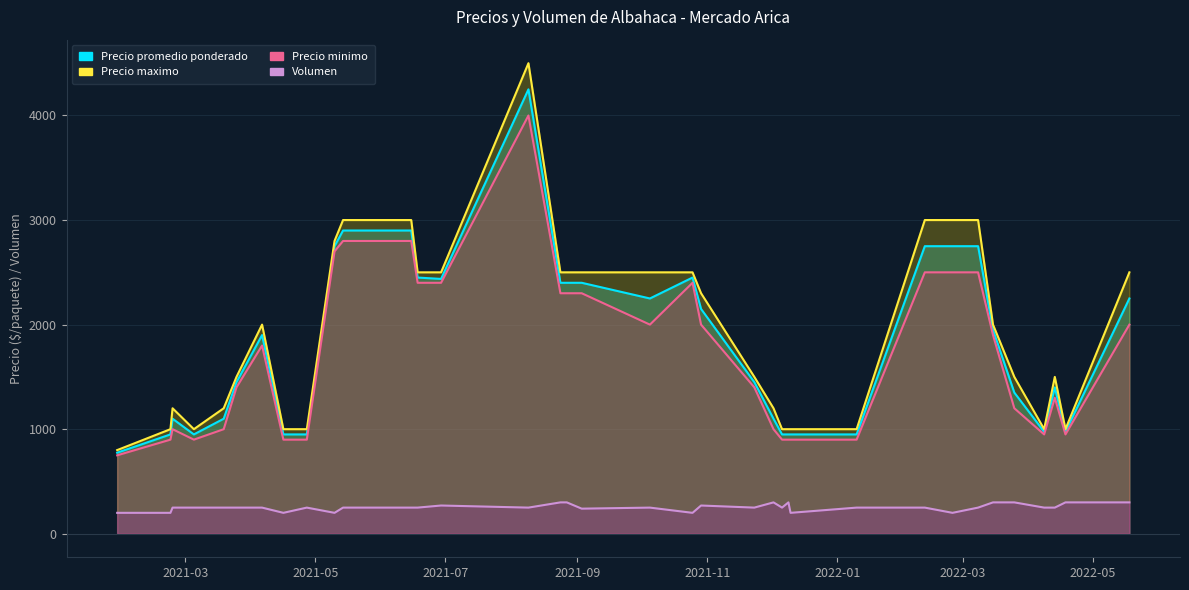

What is the difference between the highest and lowest values at 2022-01-10?

750